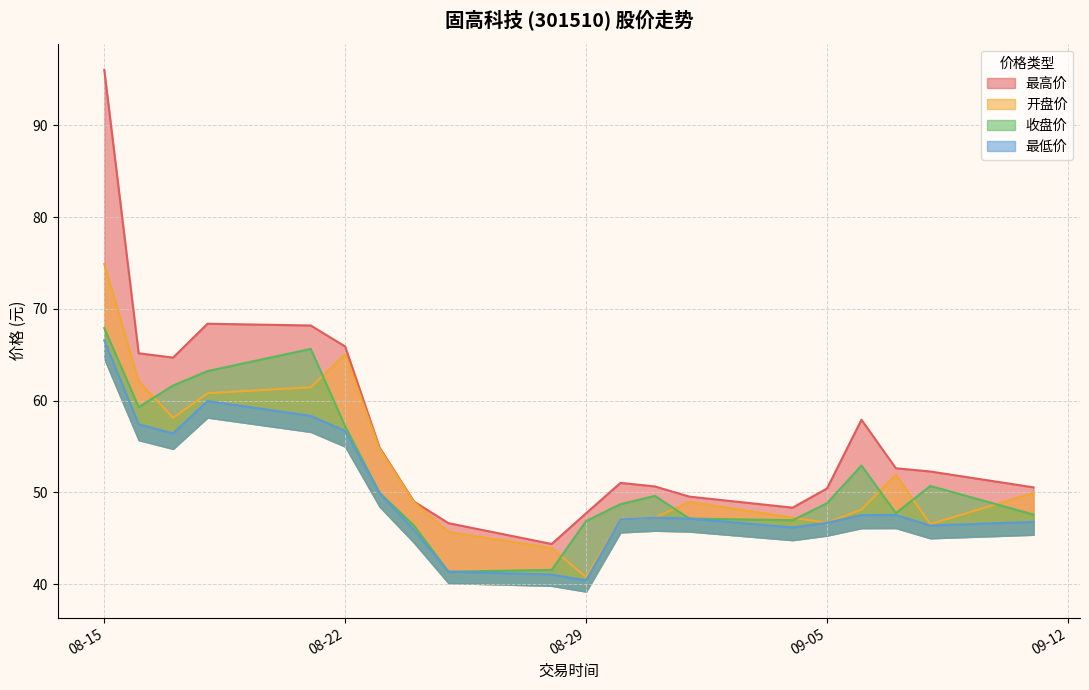

The value of 开盘价 at 2023-08-16 is 82.2. True or false?

False